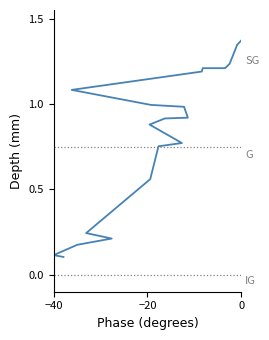

What is the minimum value shown in the chart?

0.1